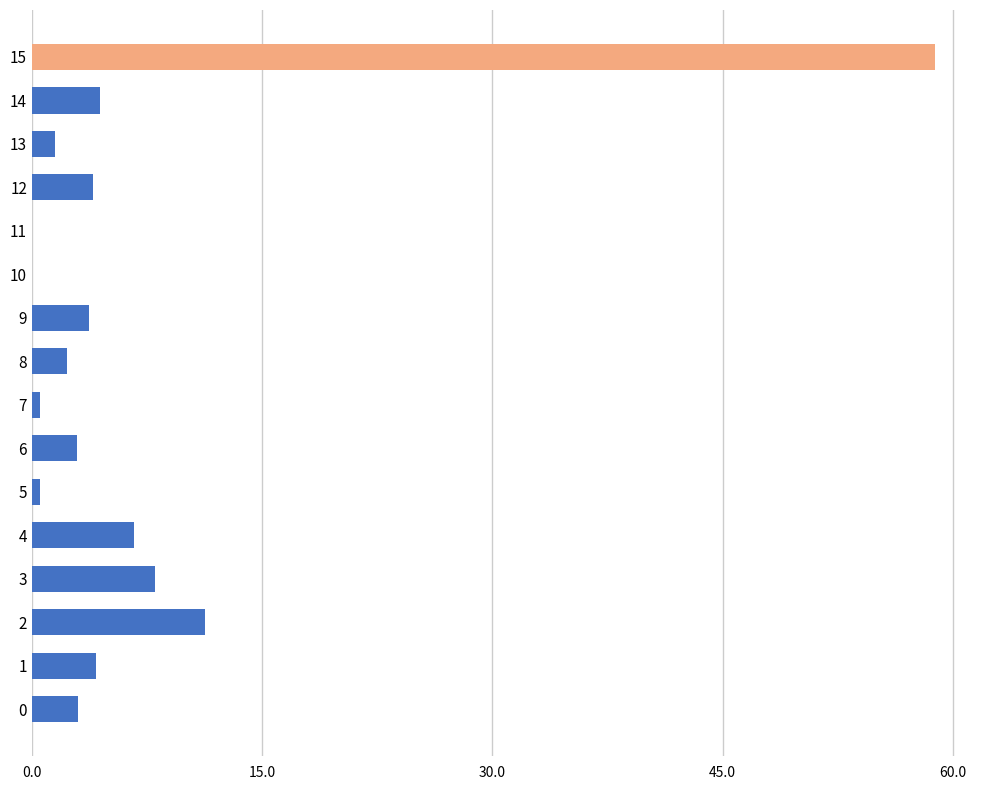

What is the sum of all values?

111.9